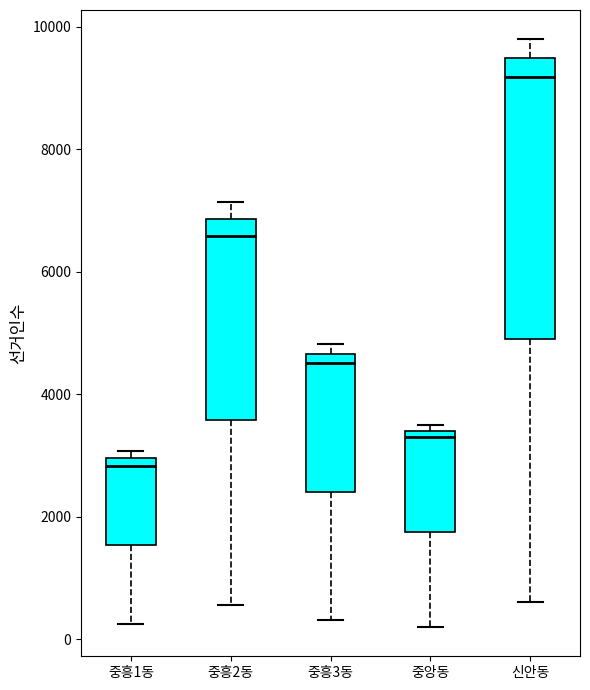

Reading left to right, read every box against the y-axis: the position of its median line, the range the box covers, and the ends of its whiskers. The values are not printed on the chart, so give them approximately, as read against the axis.

중흥1동: median 2800, box 1600 to 3000, whiskers 200 to 3000 (just above the box's upper edge)
중흥2동: median 6600, box 3600 to 6800, whiskers 600 to 7200
중흥3동: median 4600 (just below the box's upper edge), box 2400 to 4600, whiskers 400 to 4800
중앙동: median 3200, box 1800 to 3400, whiskers 200 to 3400 (just above the box's upper edge)
신안동: median 9200, box 4800 to 9400, whiskers 600 to 9800